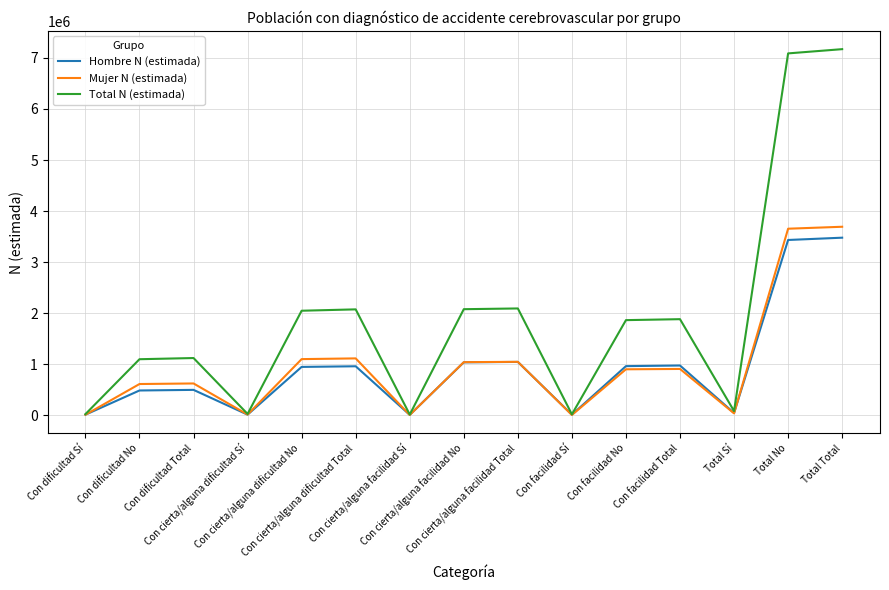

Is the value of Total N (estimada) at Con facilidad Total greater than the value of Mujer N (estimada) at Total Total?

No